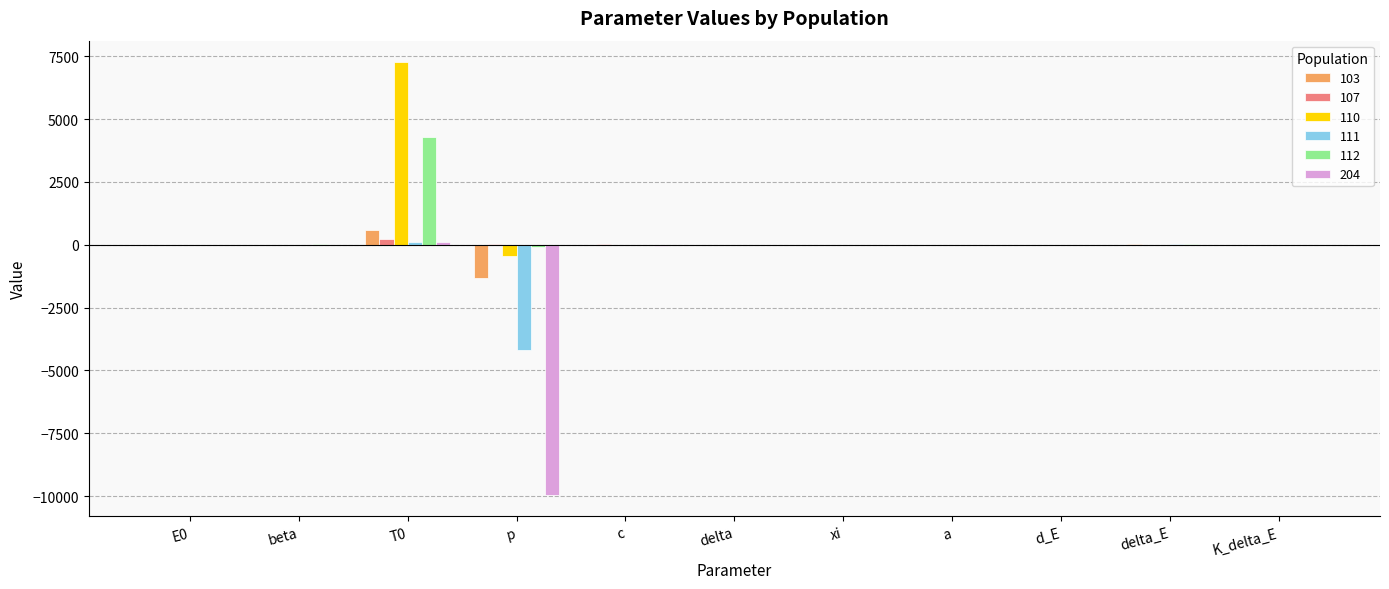

The value of 111 at p is -4203.7. True or false?

True